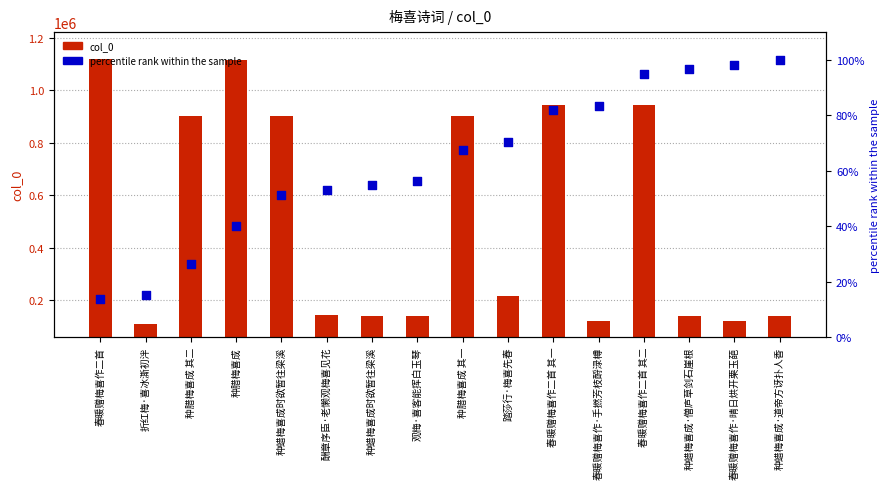

Which series contains the highest Y value?

col_0